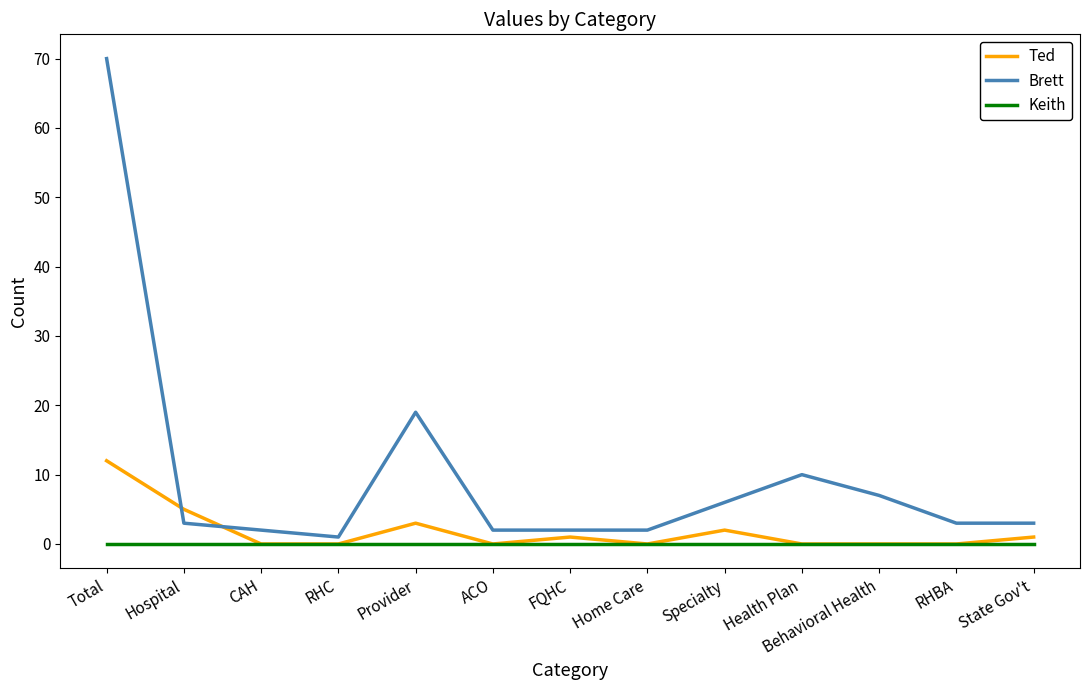

Which series ends up on top after the final intersection of Ted and Brett?

Brett